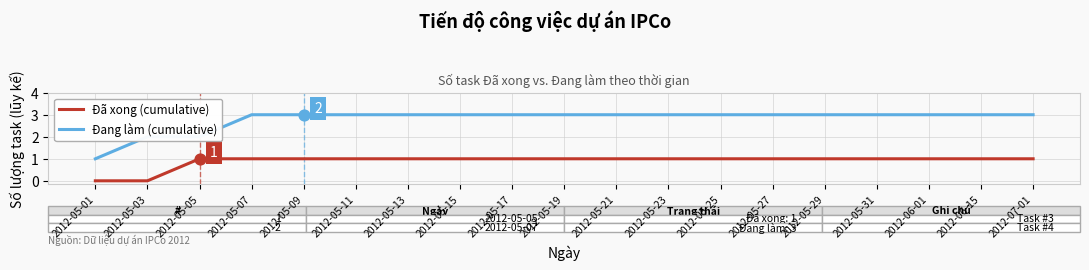

What is the total value across all series at 2012-06-01?

4